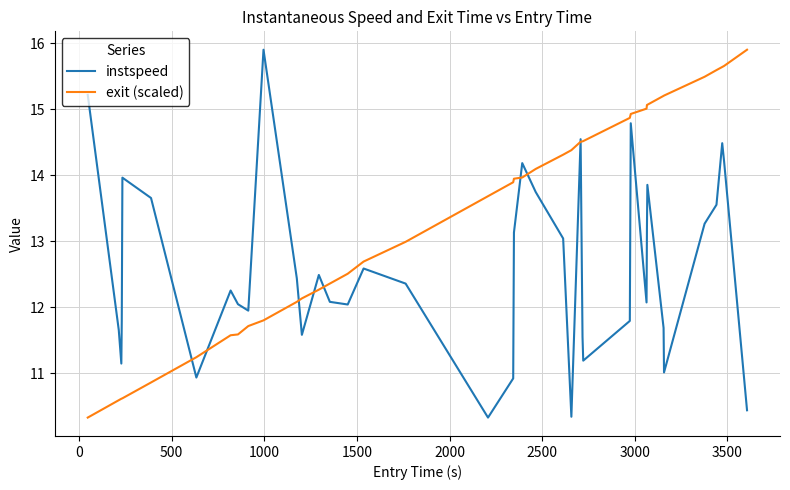

Which series has the largest total across all categories?

exit (scaled)